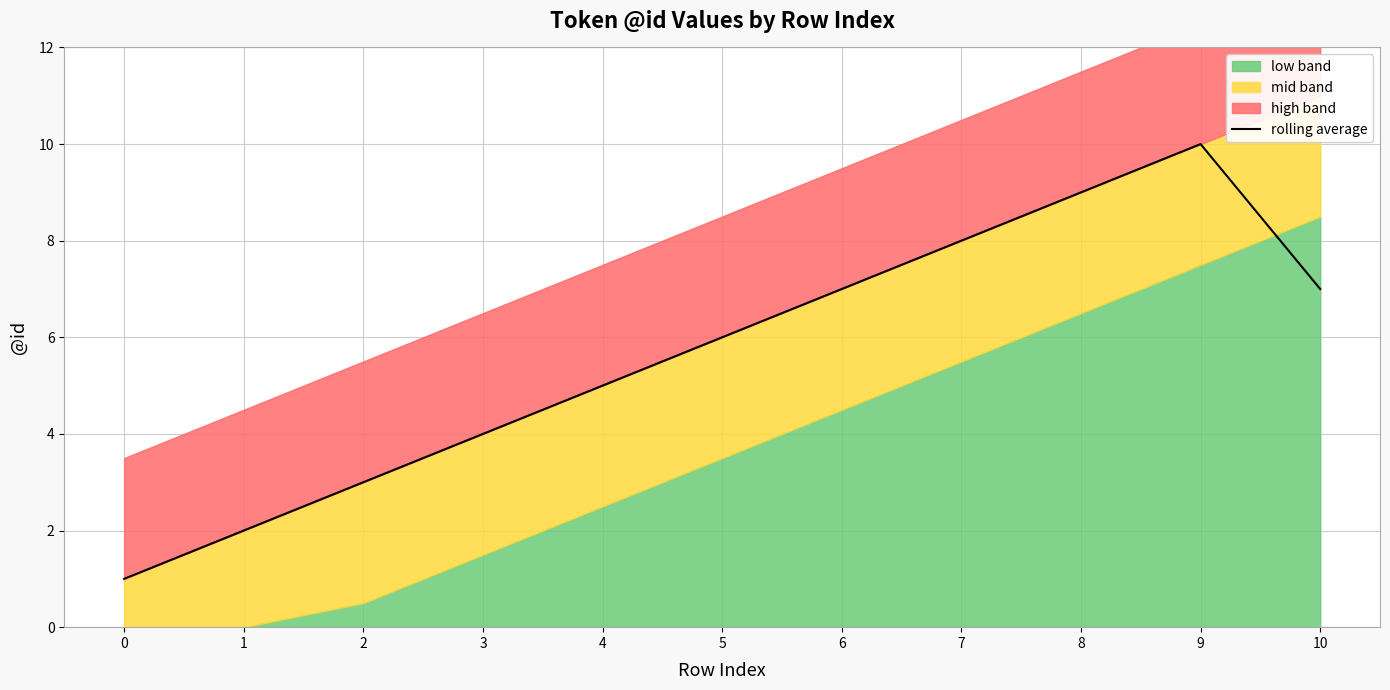

What is the value of the 3rd point from the left?

3.0